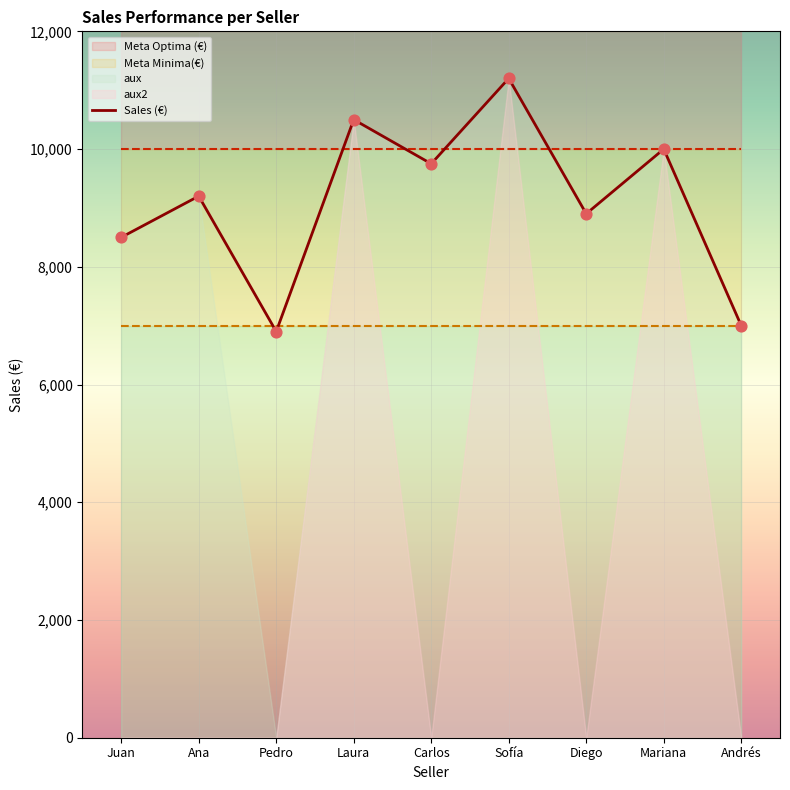

Is the value of aux2 at Andrés greater than the value of Sales (€) at Laura?

No